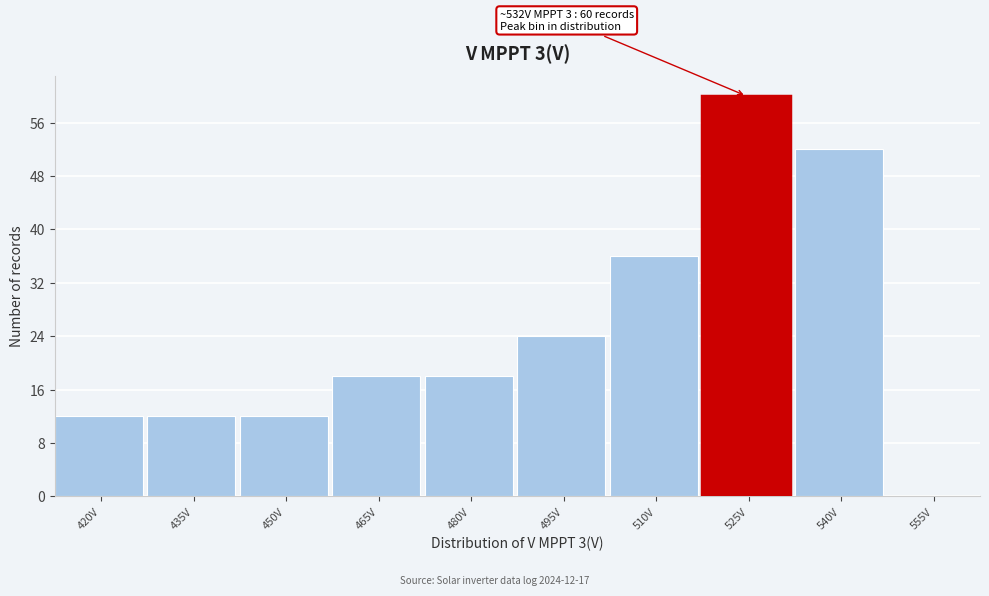

Reading right to left, extract all data points from this chart.

555V=0	540V=52	525V=60	510V=36	495V=24	480V=18	465V=18	450V=12	435V=12	420V=12